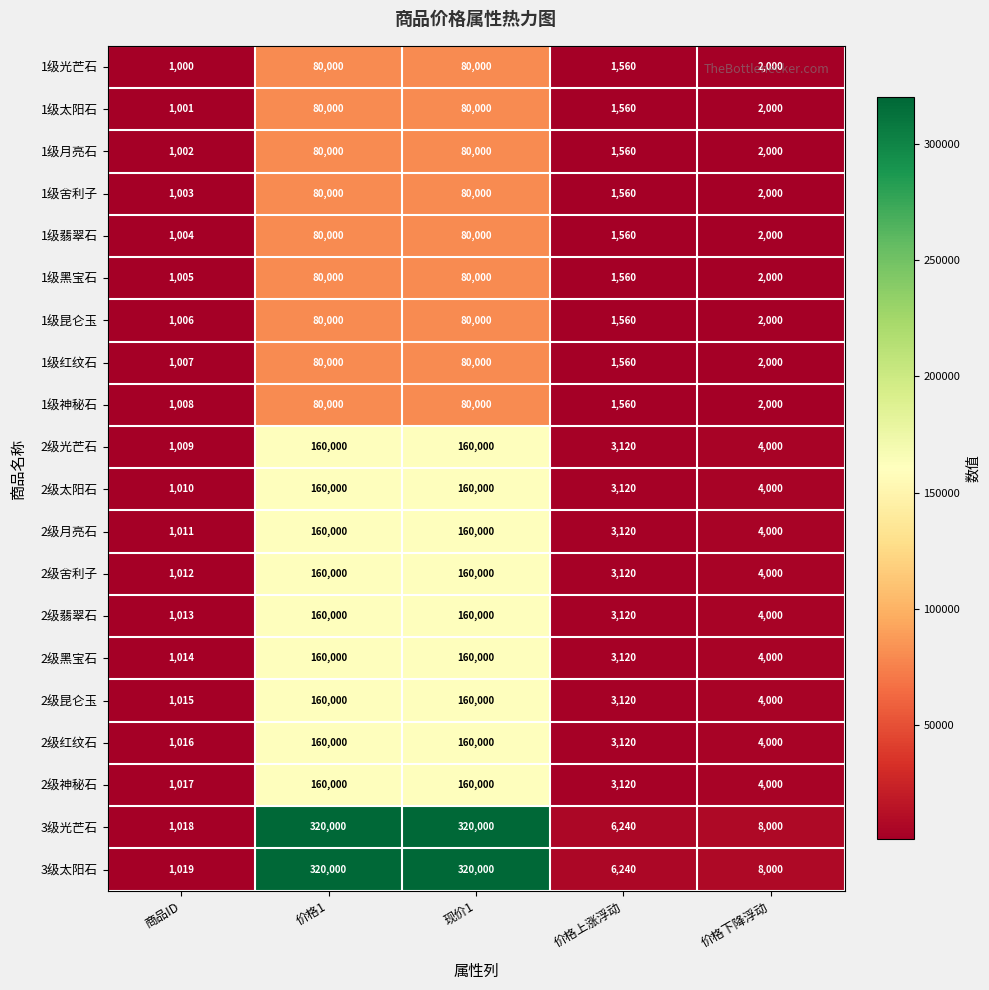

What is the difference between the maximum and minimum values in the 1级翡翠石 series?

78996